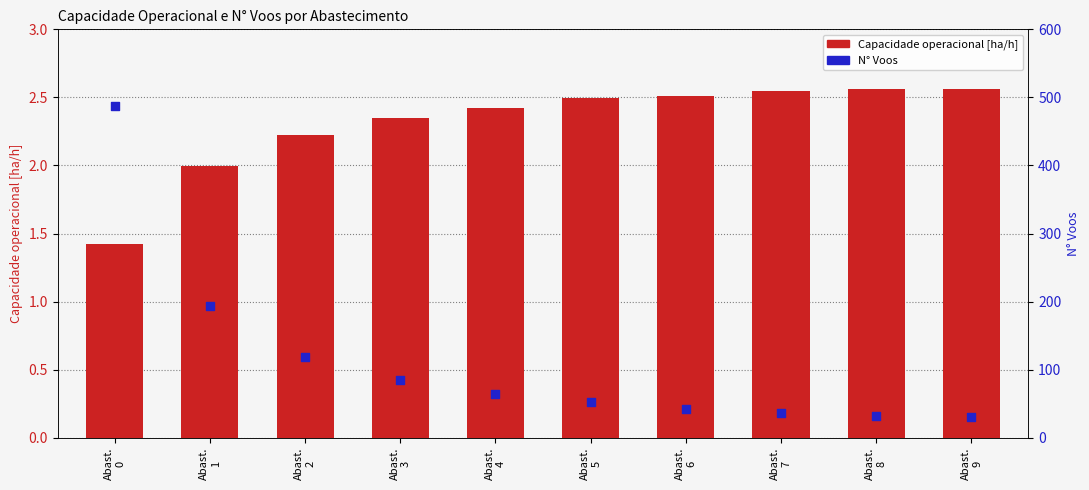

Which series reaches the minimum Y coordinate?

Capacidade operacional [ha/h]